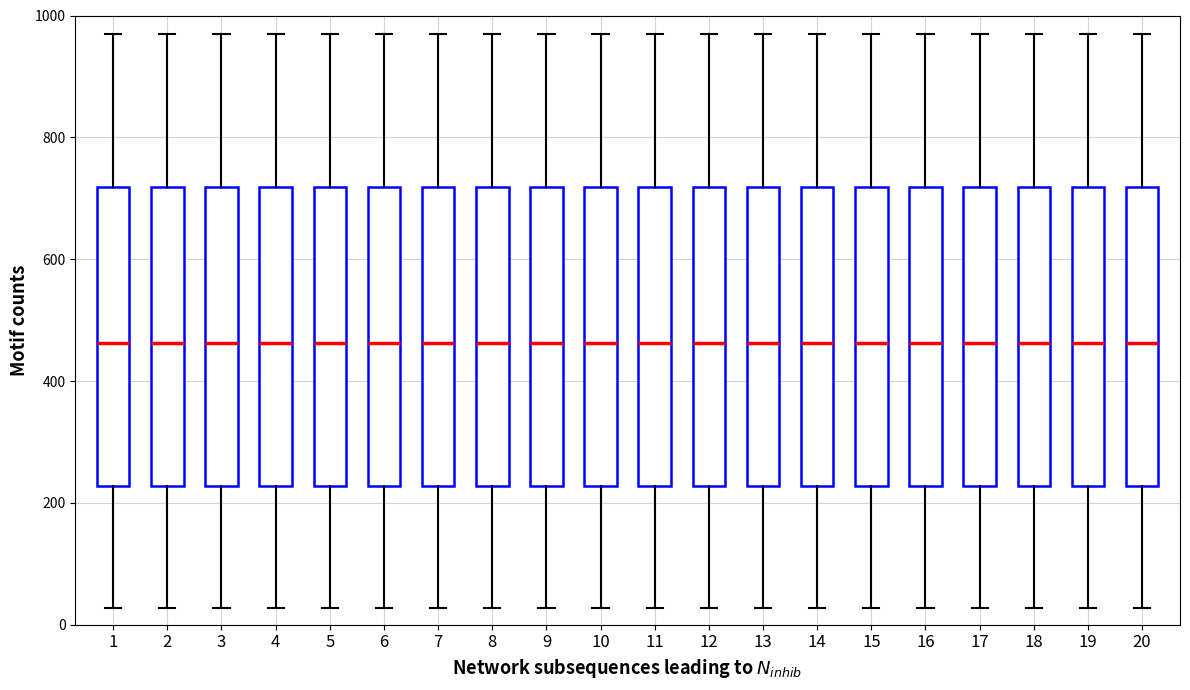

Where is the upper edge of the box at x = 10 on the y-axis? The values are not printed on the chart, so give them approximately, as read against the axis.

720